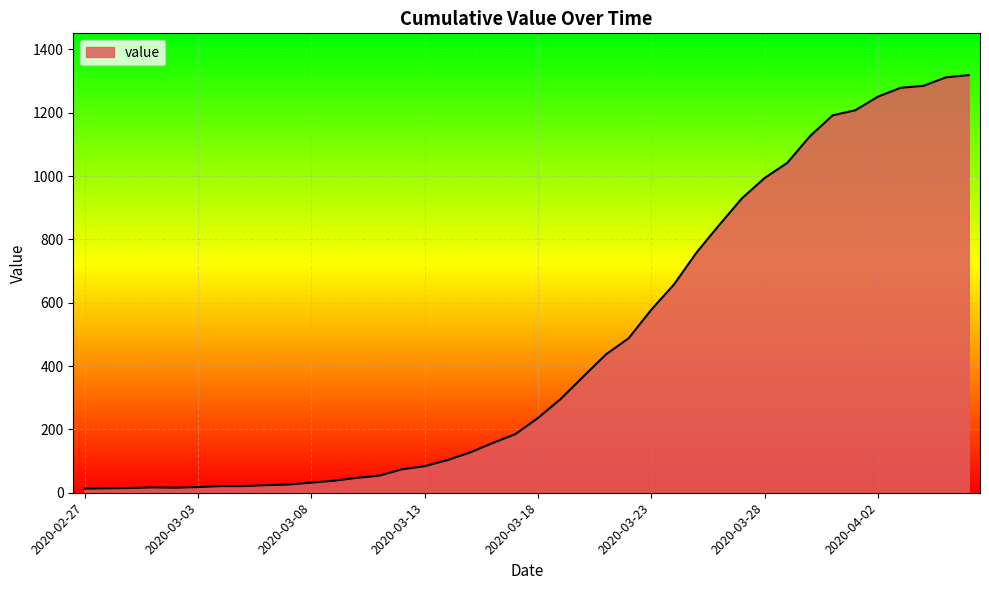

Does the chart display data point markers on the line(s)?

No